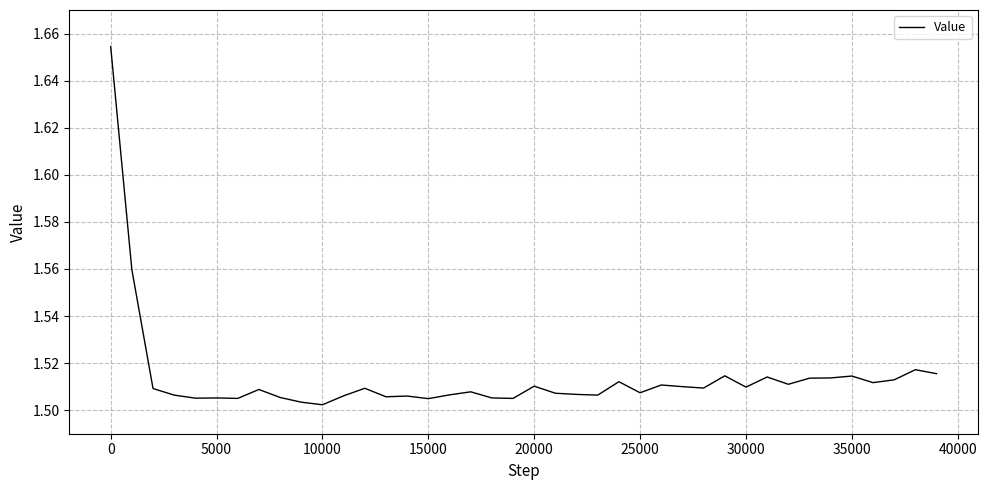

True or false: the data shows 2.2 at 15000.

False